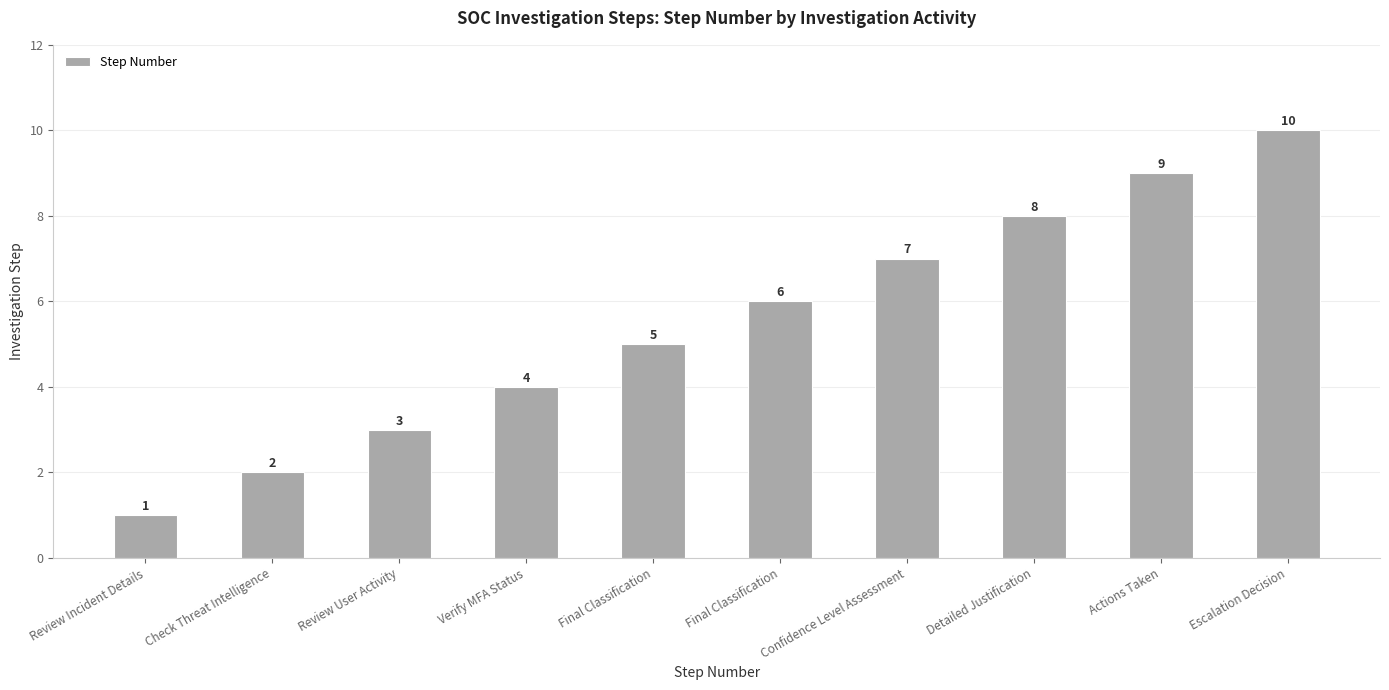

What is the approximate value at Confidence Level Assessment?

7